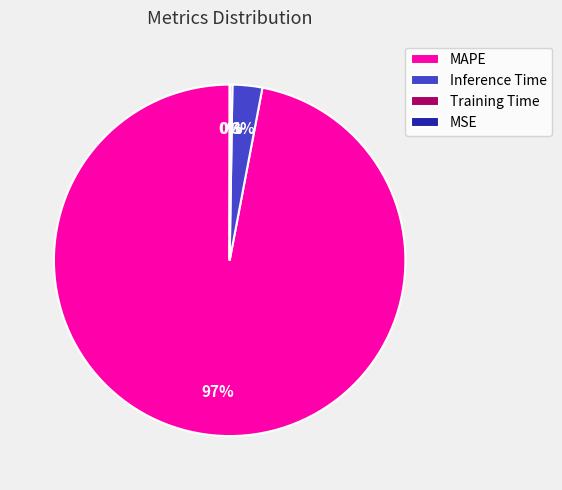

Which category accounts for the majority?

MAPE